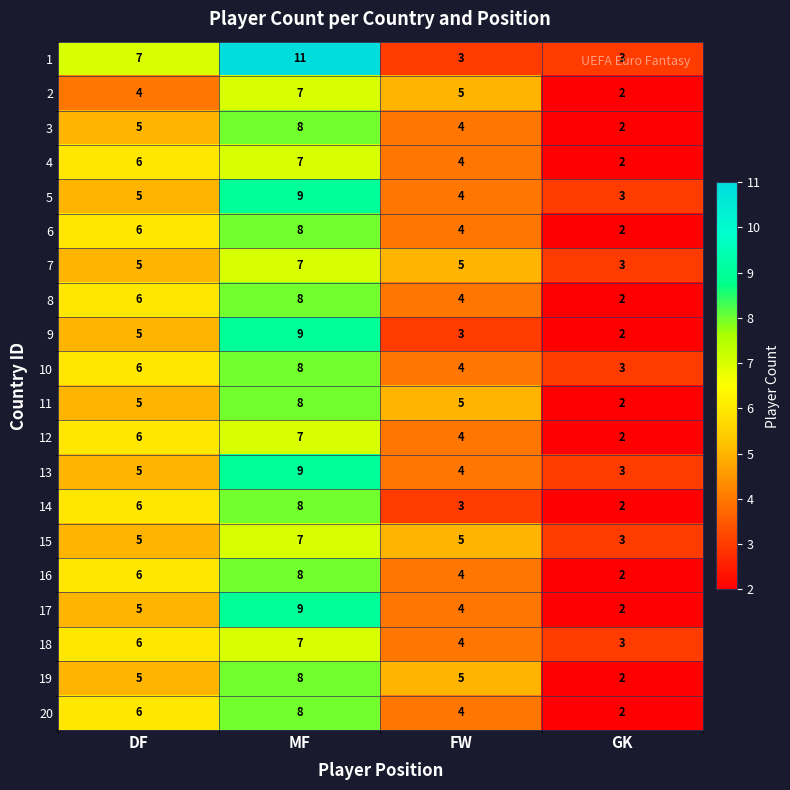

What is the sum of the 11 values at MF and DF?

13